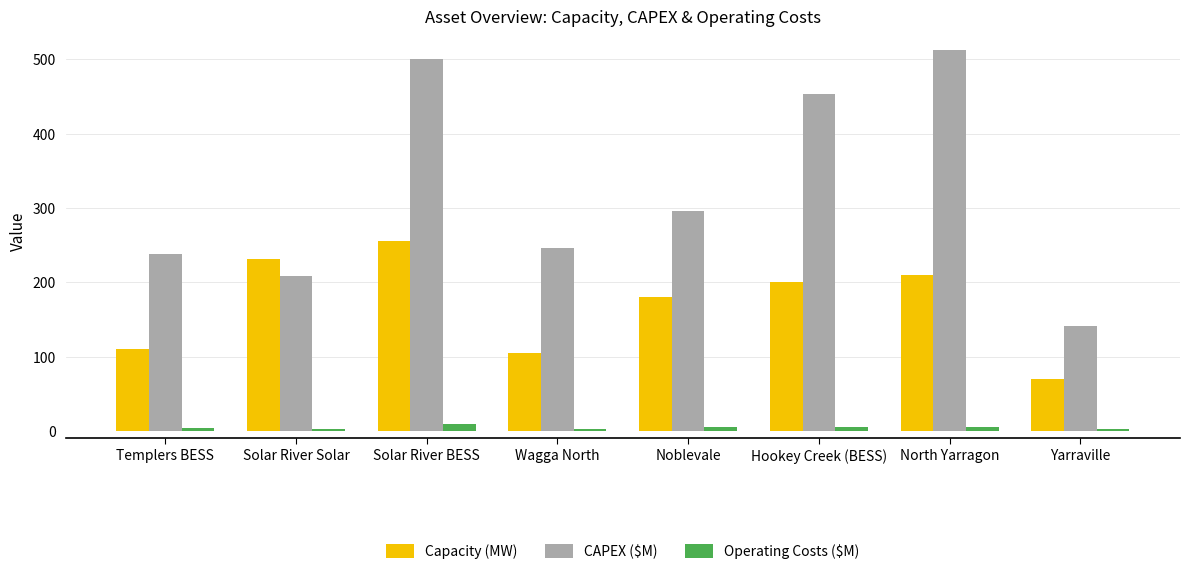

How many data points in CAPEX ($M) are less than 296?

4